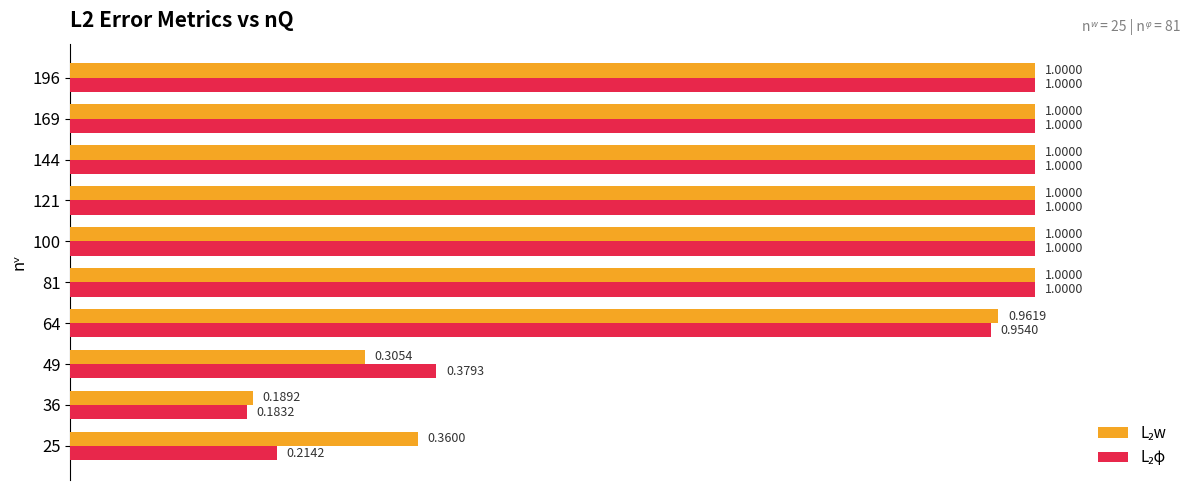

At how many categories does at least one series exceed 0?

10